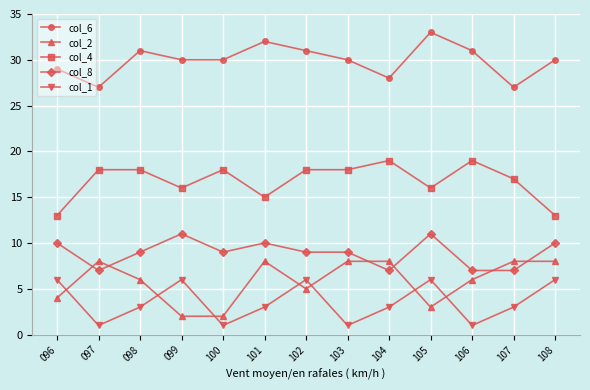

What is the spread (max minus min) of values at 100?

29